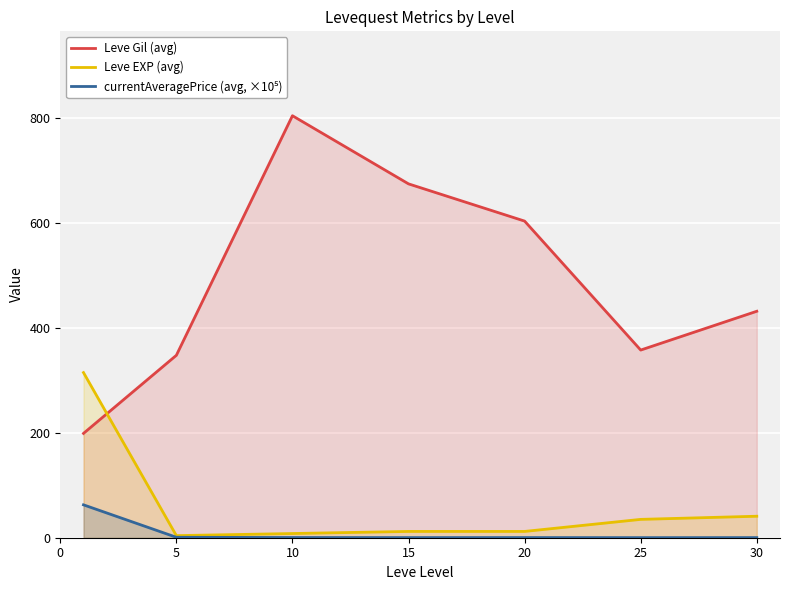

How many data points in Leve EXP (avg) are less than 12?

2